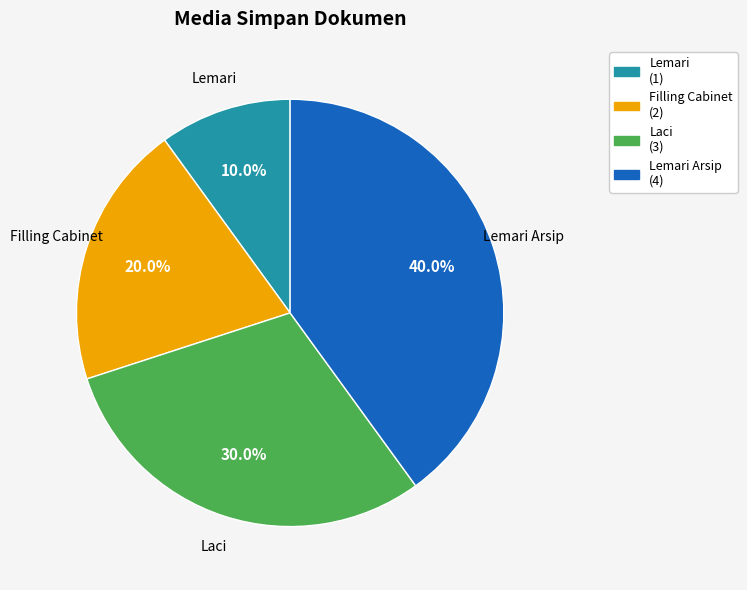

Is there any slice that represents more than half of the pie?

No